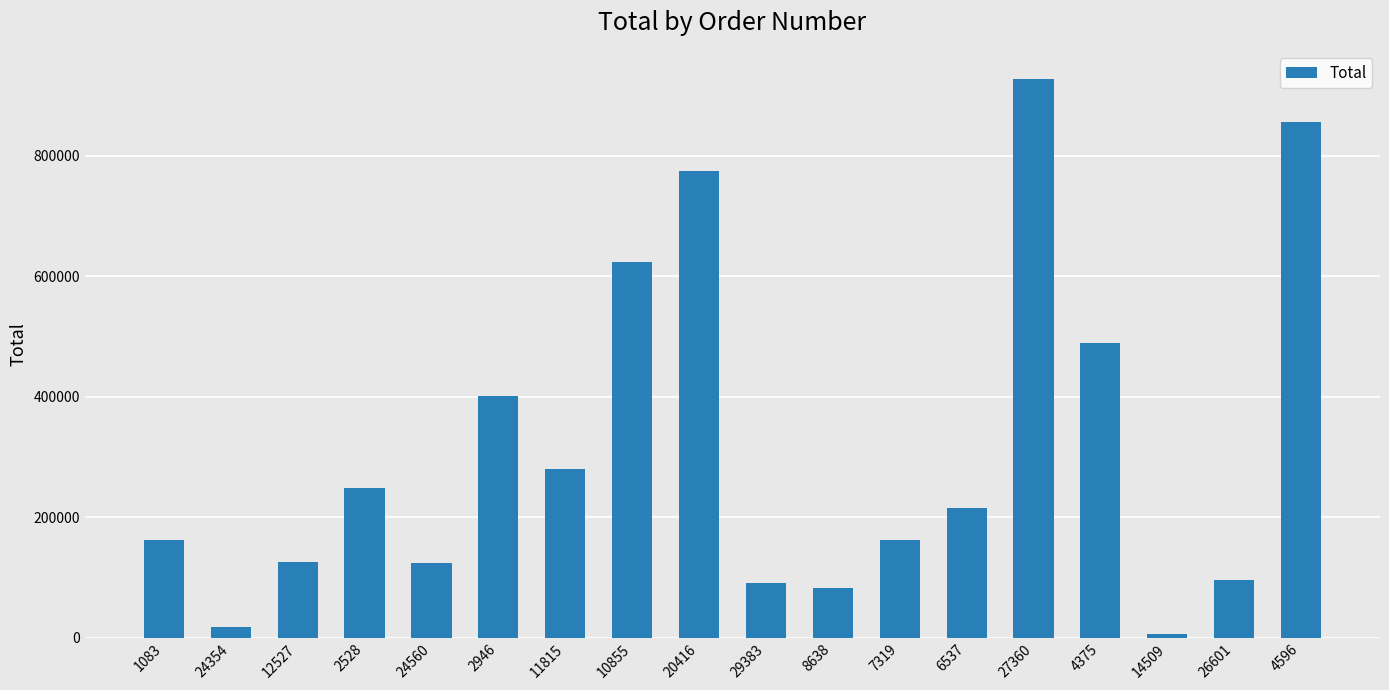

What is the sum of the values at 29383 and 14509?

96206.8